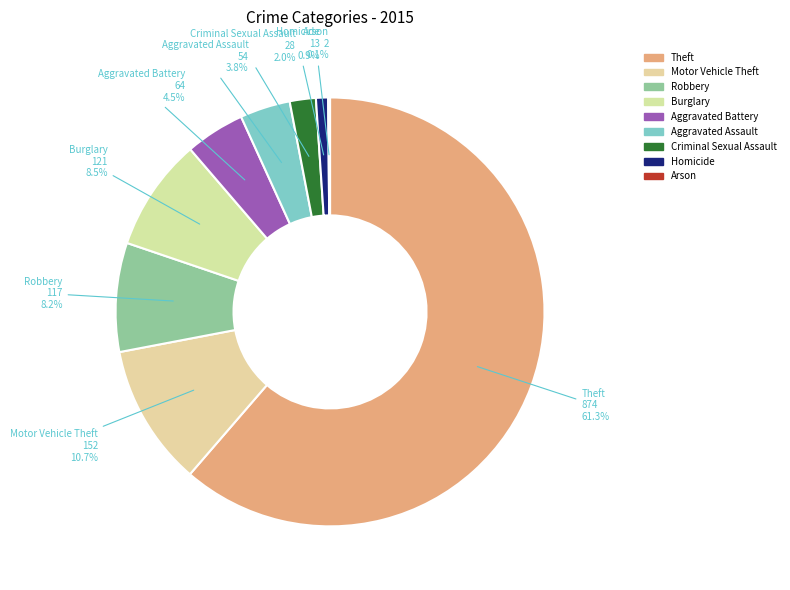

Which category has the biggest portion of the pie?

Theft